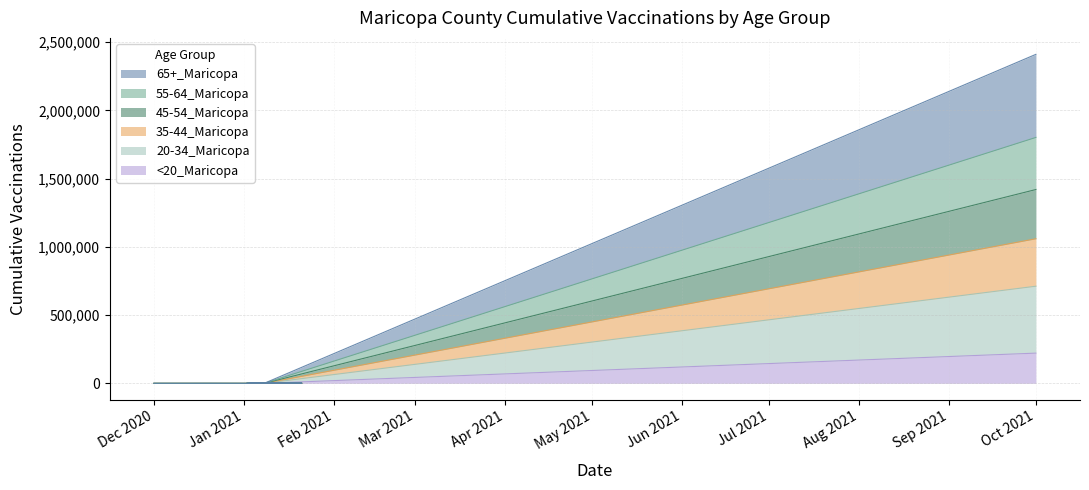

True or false: 20-34_Maricopa and <20_Maricopa cross at least once.

False